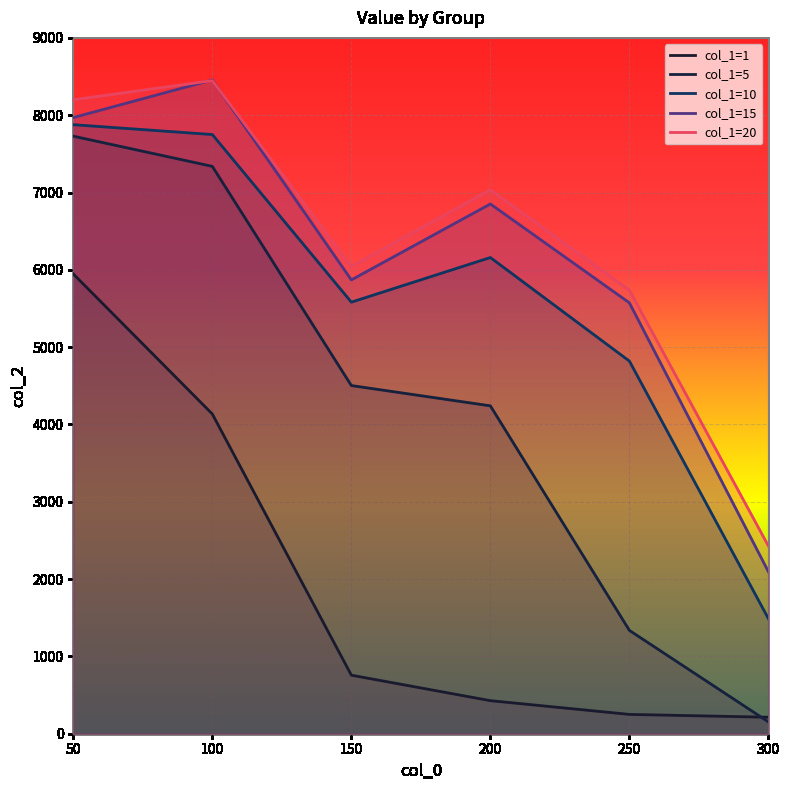

Reading left to right, transcribe all the data shown in this chart.

1: 50=5946.7	100=4135.4	150=757.1	200=427.5	250=249.8	300=213.2
5: 50=7728.7	100=7338.3	150=4503.3	200=4240.8	250=1336.2	300=152.8
10: 50=7877.3	100=7749.9	150=5581.9	200=6159.0	250=4819.4	300=1487.2
15: 50=7969.3	100=8456.0	150=5869.8	200=6851.8	250=5573.1	300=2094.6
20: 50=8199.4	100=8447.4	150=6042.5	200=7034.9	250=5736.7	300=2427.2